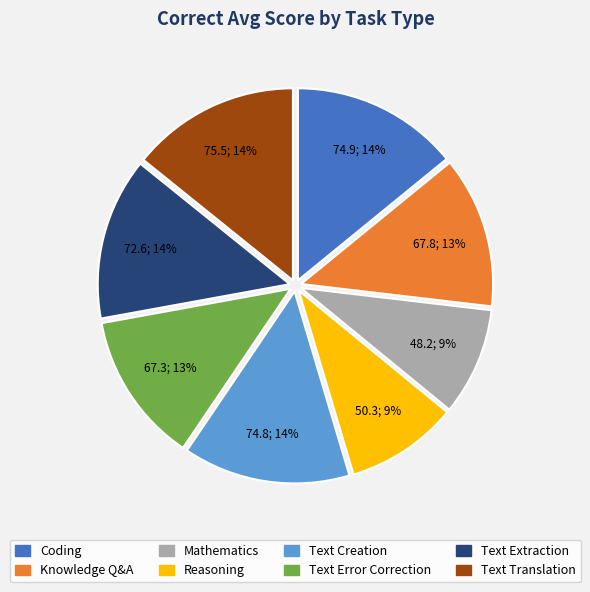

Approximately how many times larger is the value at Reasoning compared to Knowledge Q&A?

0.7